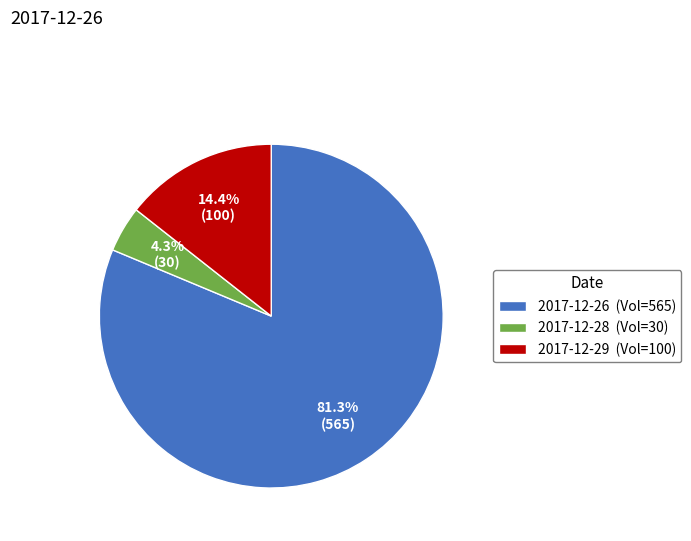

What portion of the pie excludes 2017-12-28 (Vol=30)?

95.7%